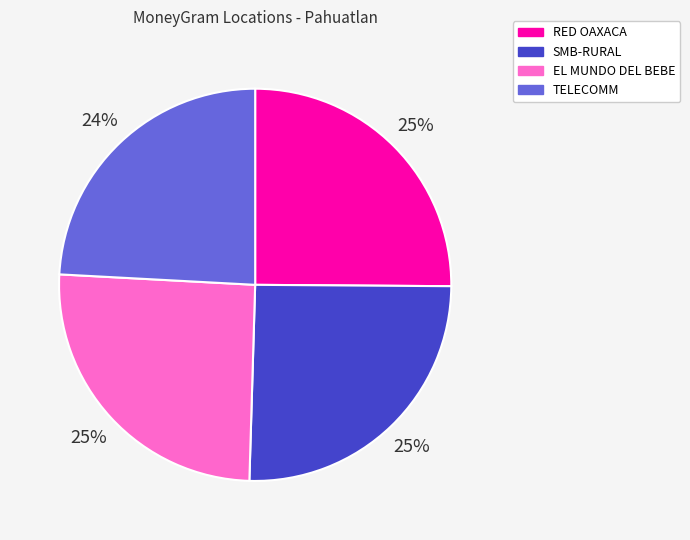

What is the smallest slice in the pie chart?

TELECOMM